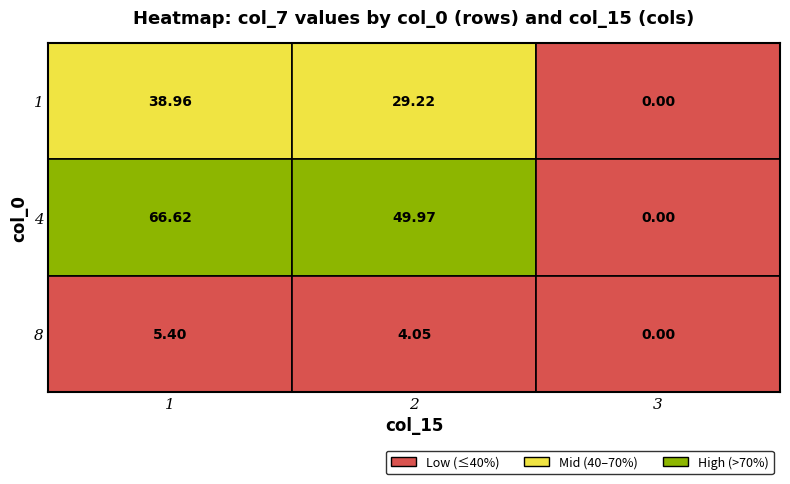

At how many categories does at least one series exceed 9?

2